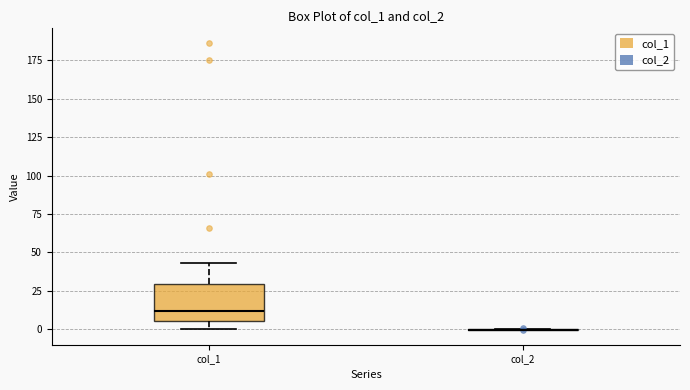

Reading left to right, read every box against the y-axis: the position of its median line, the range the box covers, and the ends of its whiskers. The values are not printed on the chart, so give them approximately, as read against the axis.

col_1: median 10, box 5 to 30, whiskers 0 to 45
col_2: box collapsed to a line at 0, whiskers 0 to 0